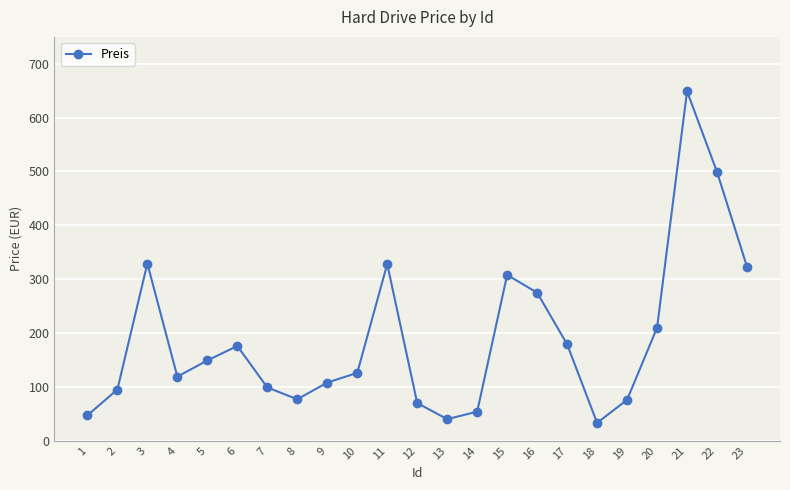

What is the ratio of the value at 16 to the value at 8?

3.6